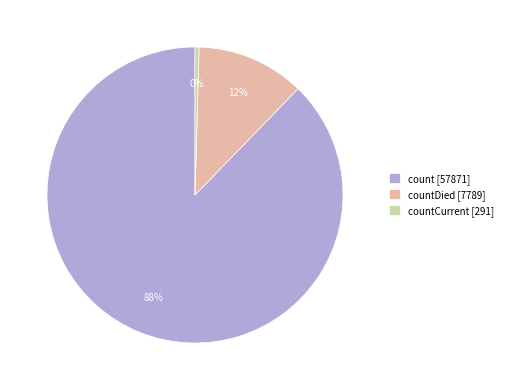

Is it true that countCurrent [291] is 0% of the pie?

True